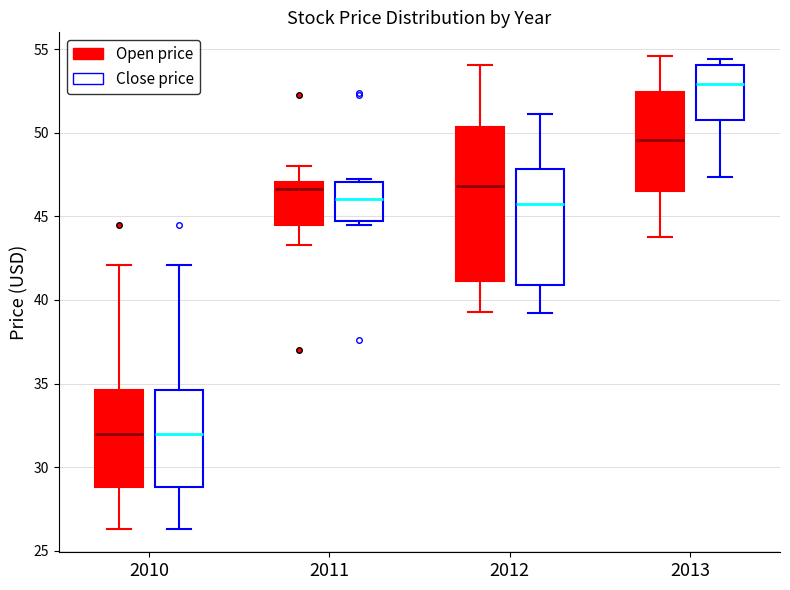

Where does the lower whisker of the box for 2011 (Open price) end on the y-axis? The values are not printed on the chart, so give them approximately, as read against the axis.

43.5